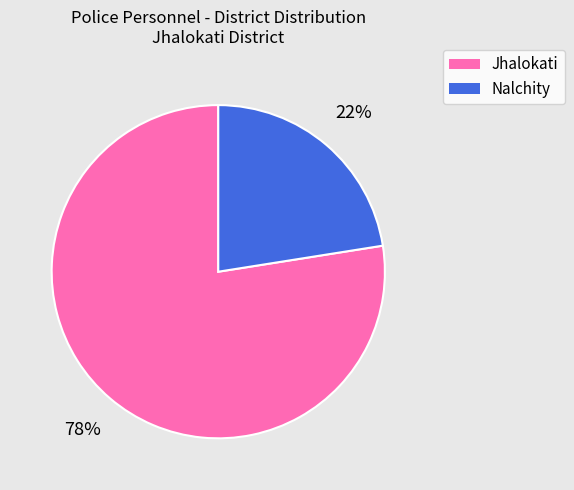

Rank the categories by value from lowest to highest.

Nalchity, Jhalokati